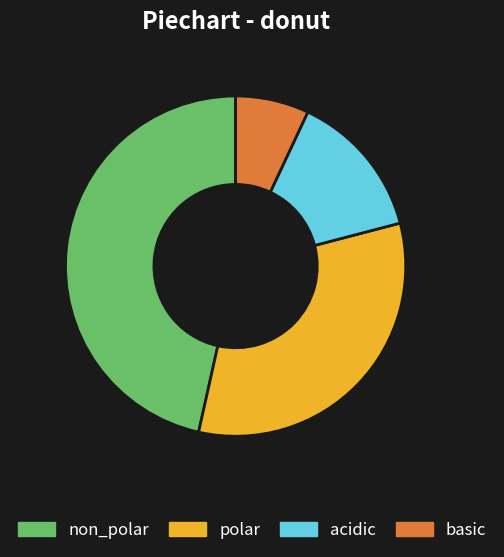

Is there any slice that represents more than half of the pie?

No